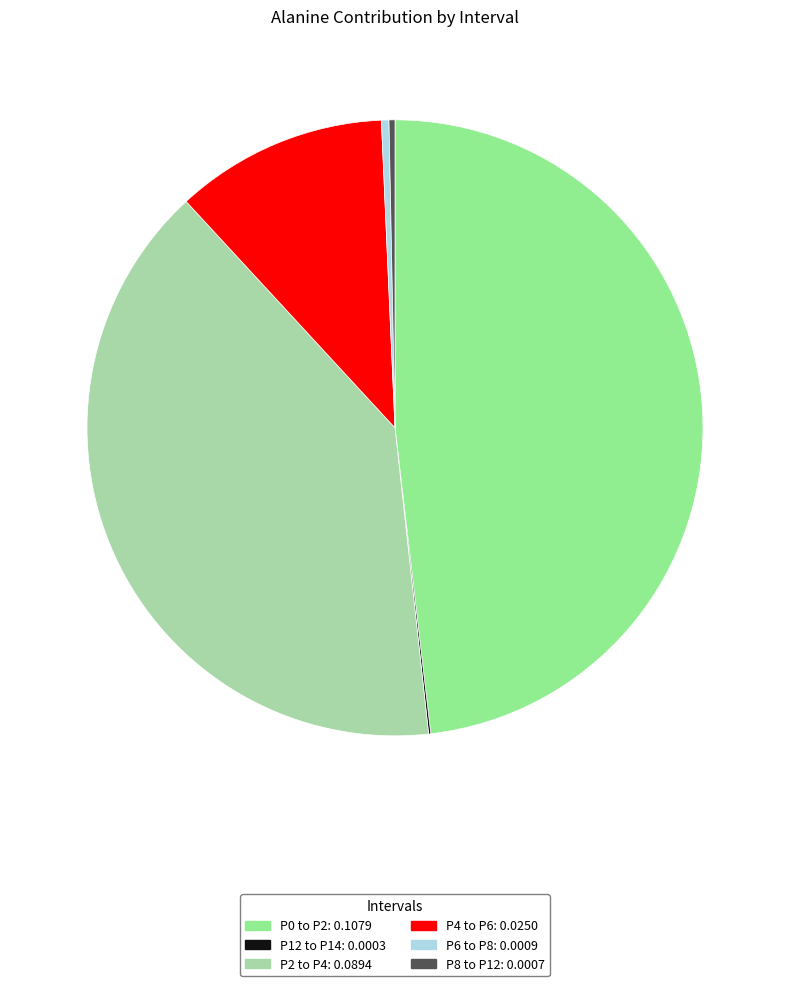

Do P4 to P6: 0.0250 and P8 to P12: 0.0007 together represent more than half of the pie?

No